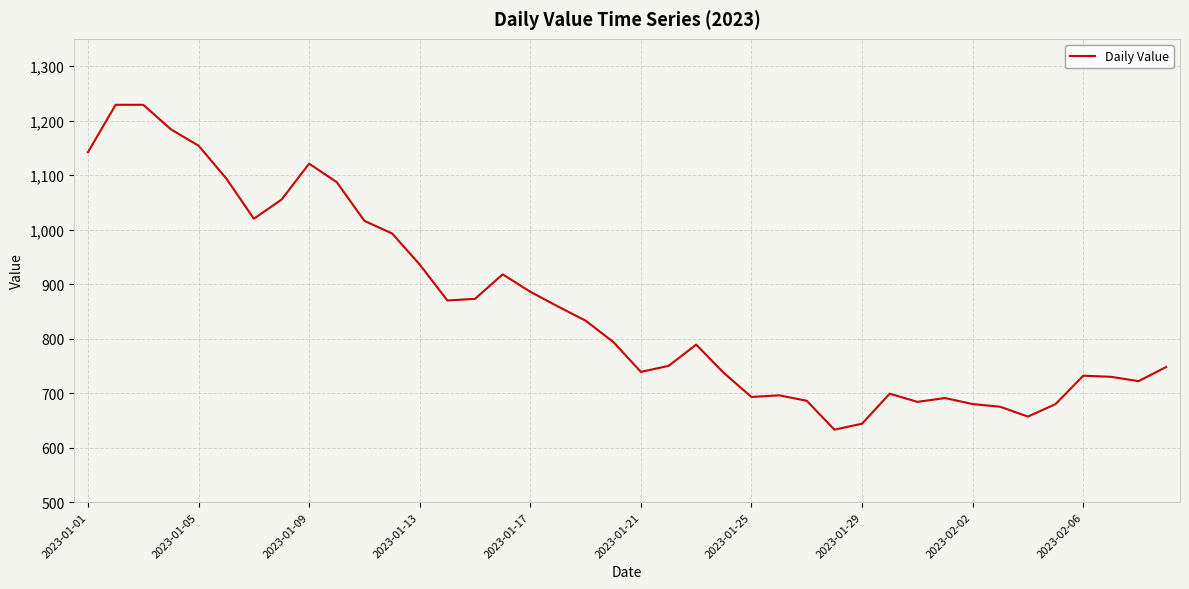

What is the smallest value displayed?

633